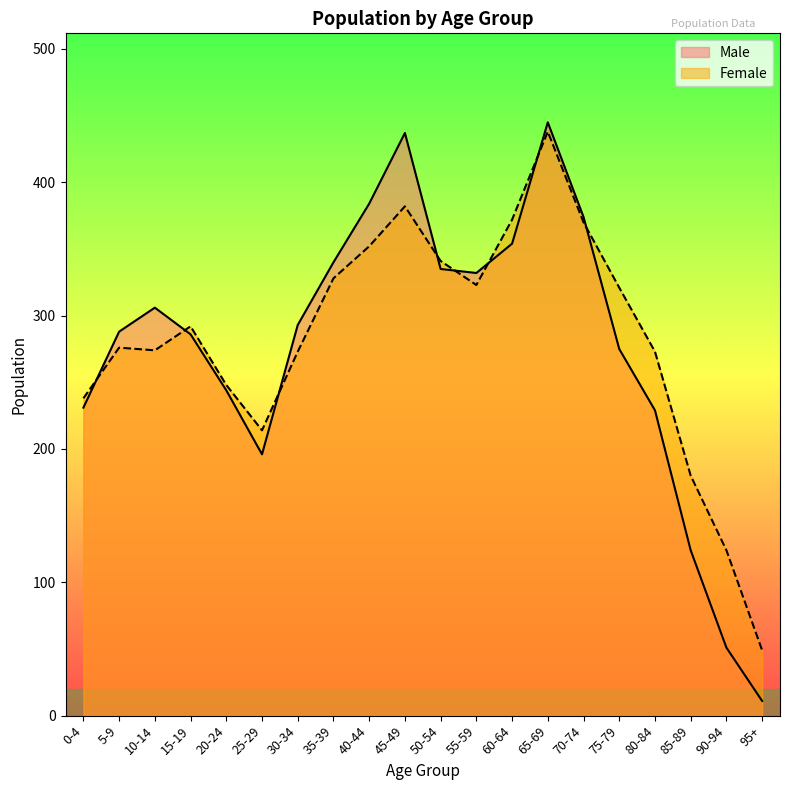

Reading left to right, what are all the values shown in this chart?

Male: 0-4=231	5-9=288	10-14=306	15-19=286	20-24=244	25-29=196	30-34=293	35-39=340	40-44=384	45-49=437	50-54=335	55-59=332	60-64=354	65-69=445	70-74=374	75-79=275	80-84=229	85-89=124	90-94=51	95+=11
Female: 0-4=238	5-9=276	10-14=274	15-19=292	20-24=248	25-29=214	30-34=273	35-39=328	40-44=352	45-49=382	50-54=341	55-59=323	60-64=372	65-69=438	70-74=370	75-79=321	80-84=273	85-89=180	90-94=124	95+=49